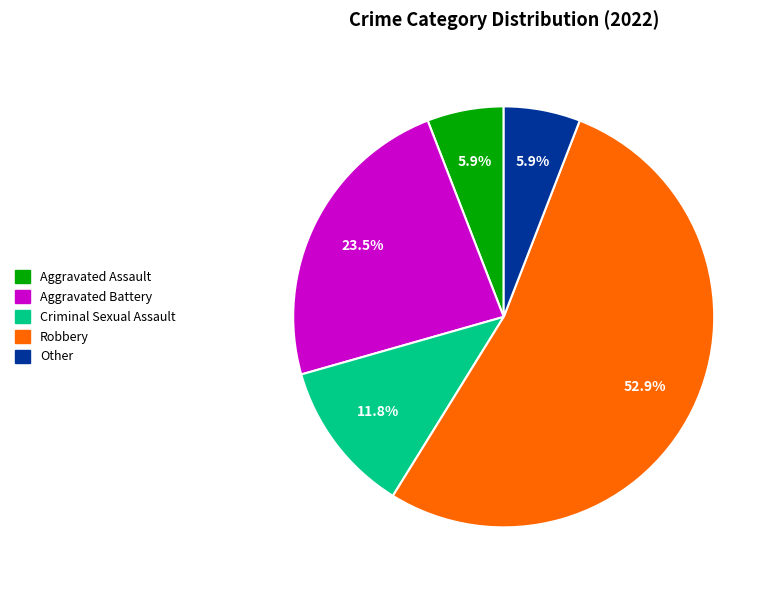

Is it true that Criminal Sexual Assault is 25% of the pie?

False